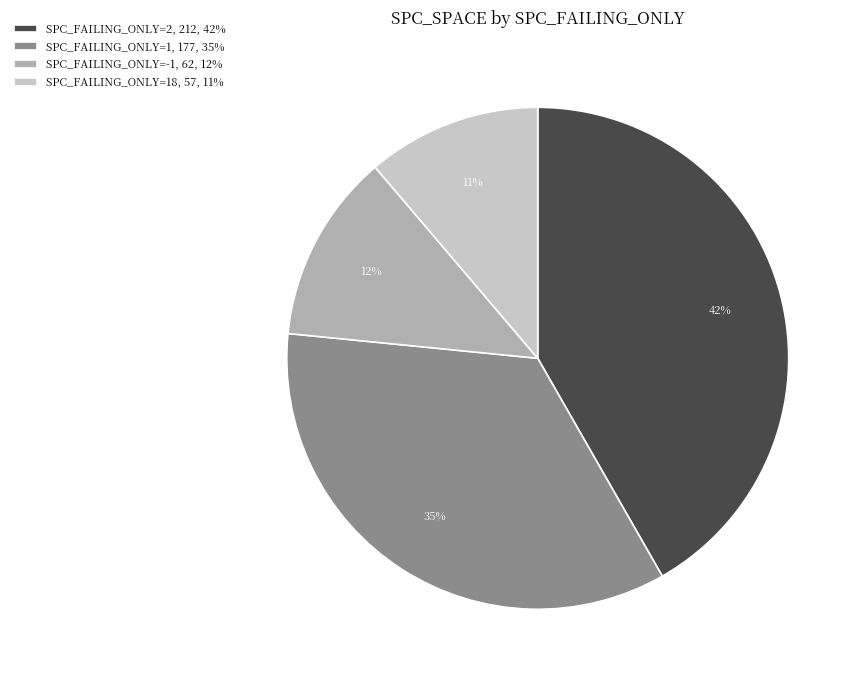

What is the ratio of the value at SPC_FAILING_ONLY=-1, 62, 12% to the value at SPC_FAILING_ONLY=18, 57, 11%?

1.1